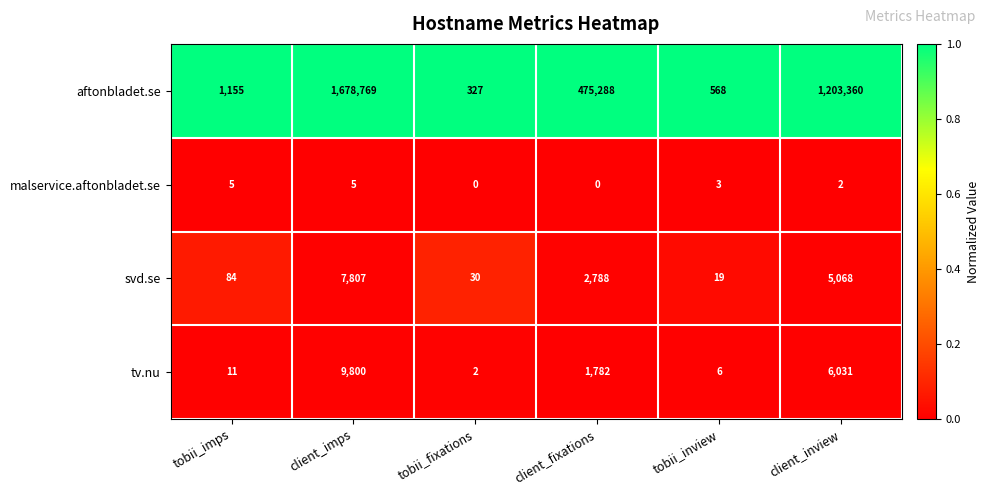

At which category is the sum across all series the highest?

client_imps